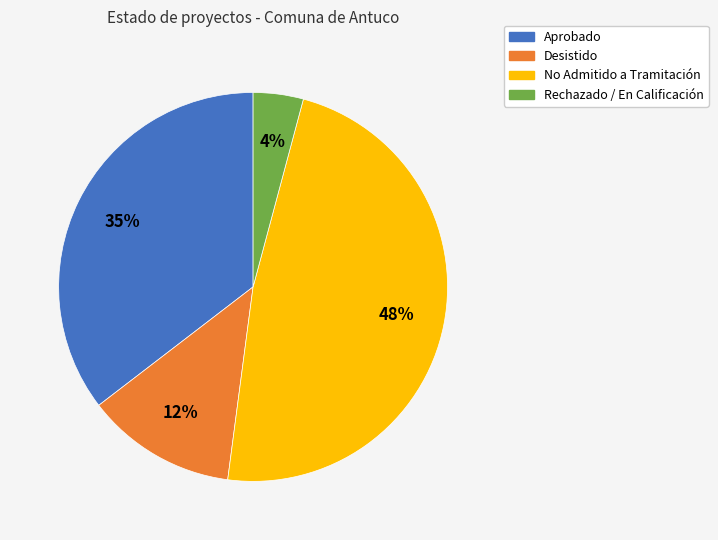

Is the sum of Rechazado / En Calificación and Aprobado greater than half?

No